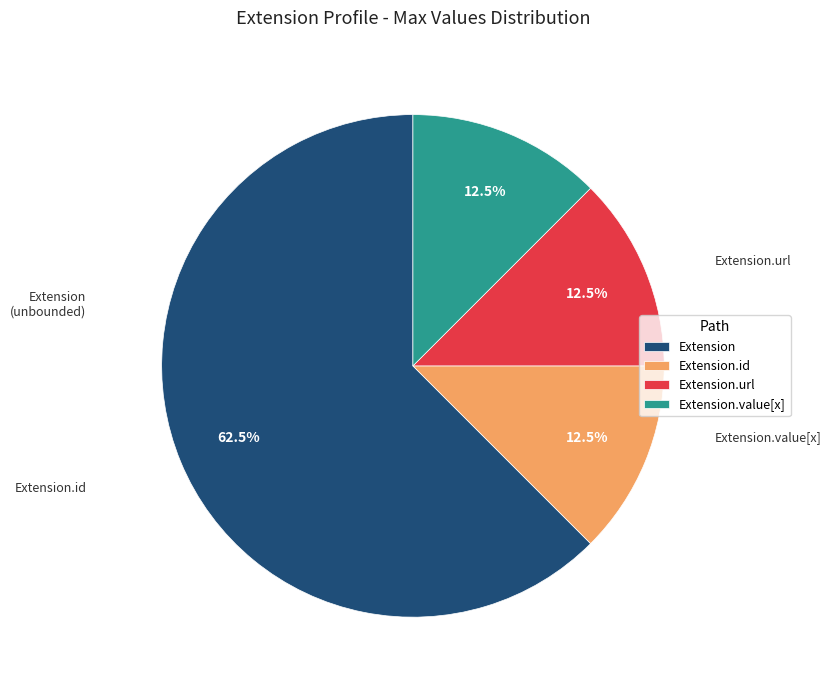

Between Extension.value[x] and Extension.url, which is larger?

Extension.url